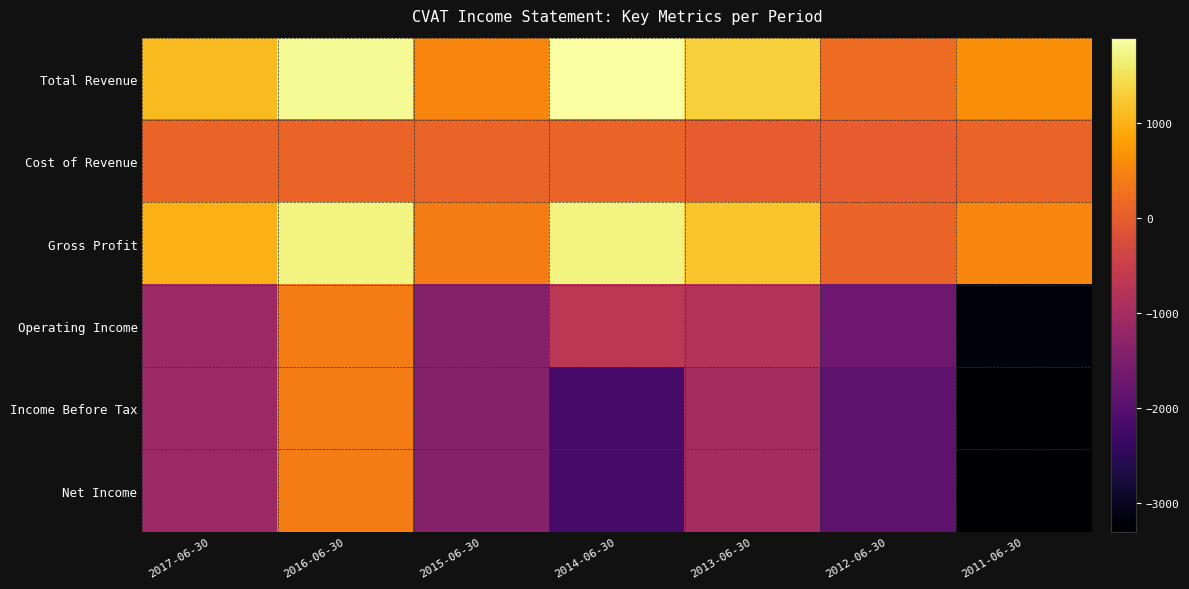

How many categories are shown in the chart?

7